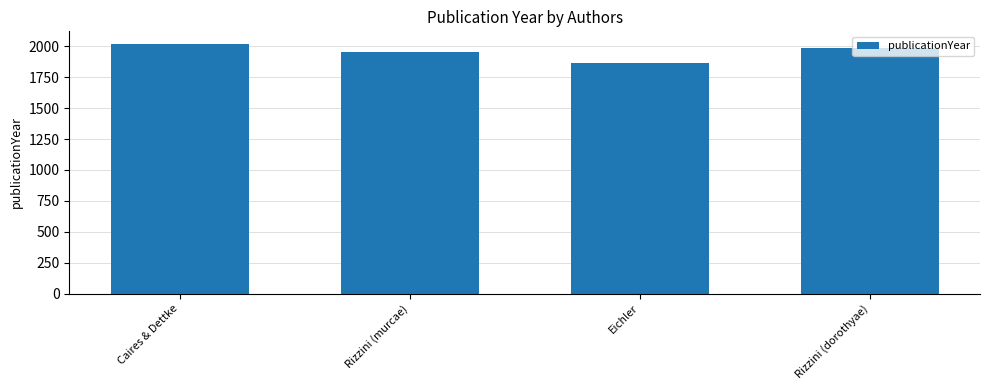

At which label is the value closest to 1944?

Rizzini (murcae)